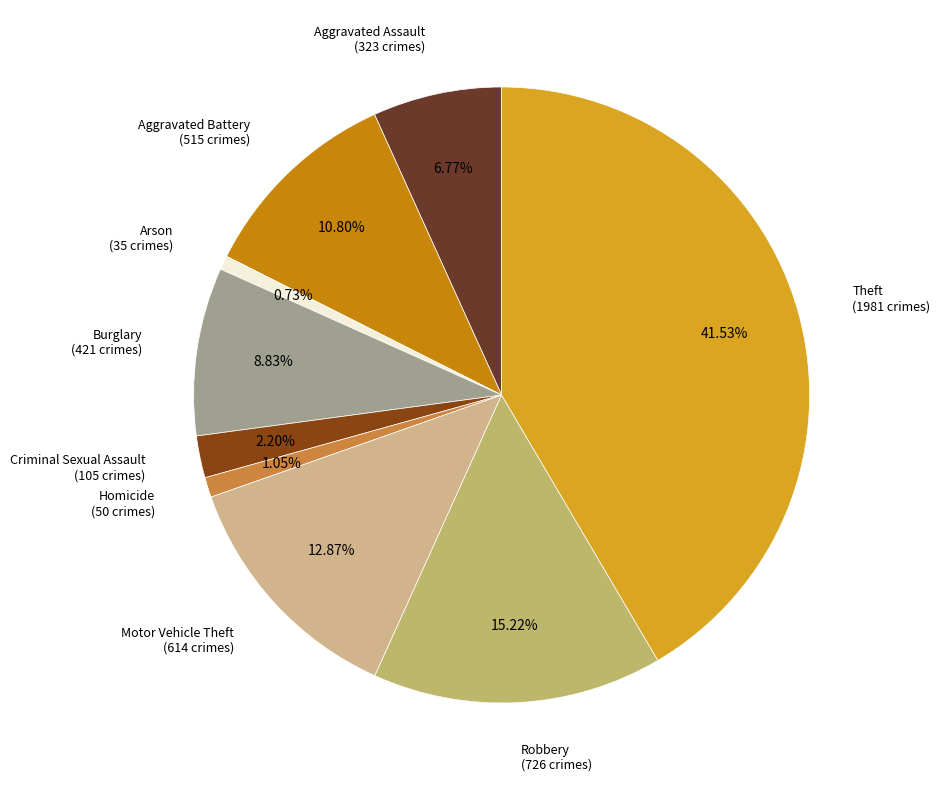

Between Burglary (421 crimes) and Theft (1981 crimes), which is larger?

Theft (1981 crimes)